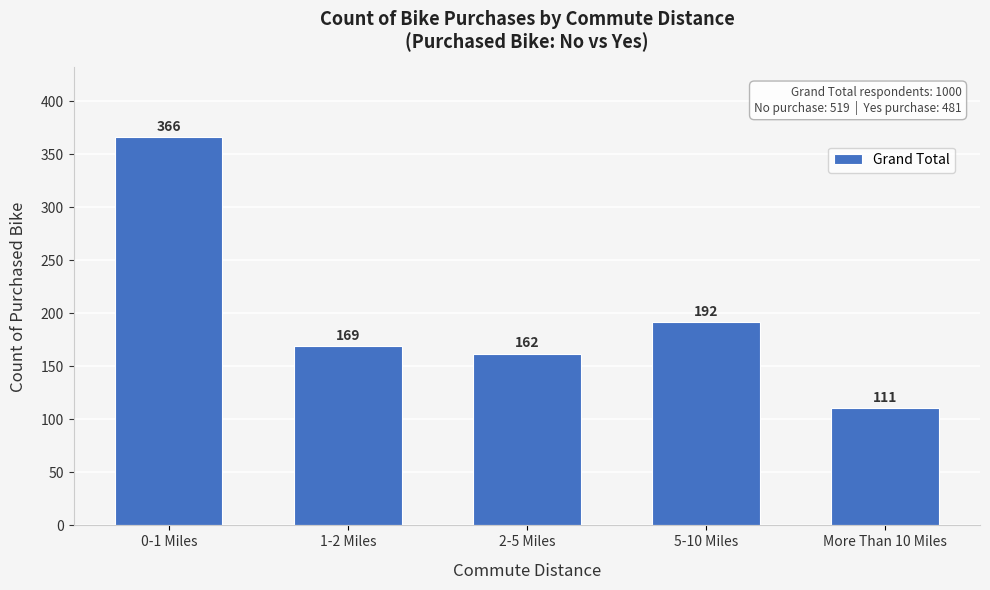

Reading right to left, transcribe all the data shown in this chart.

111	192	162	169	366